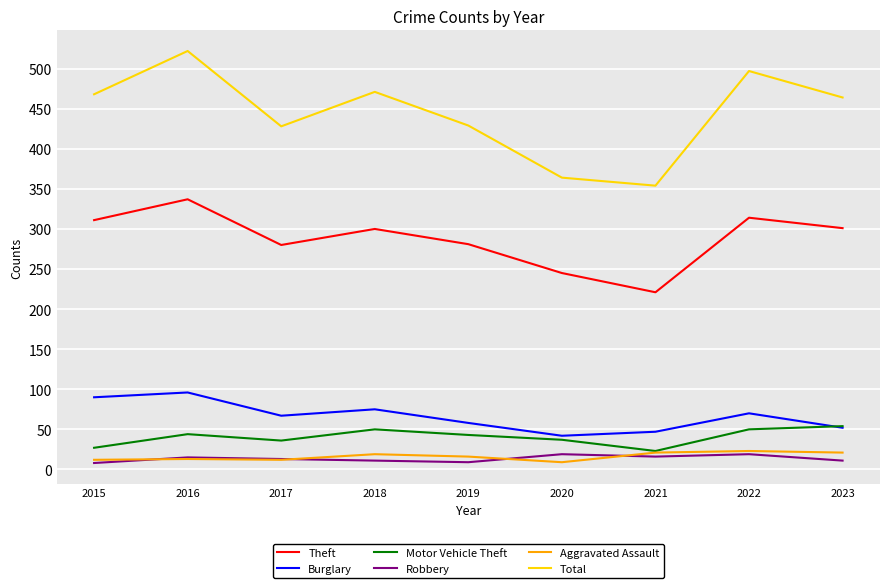

At which category is the sum across all series the highest?

2016